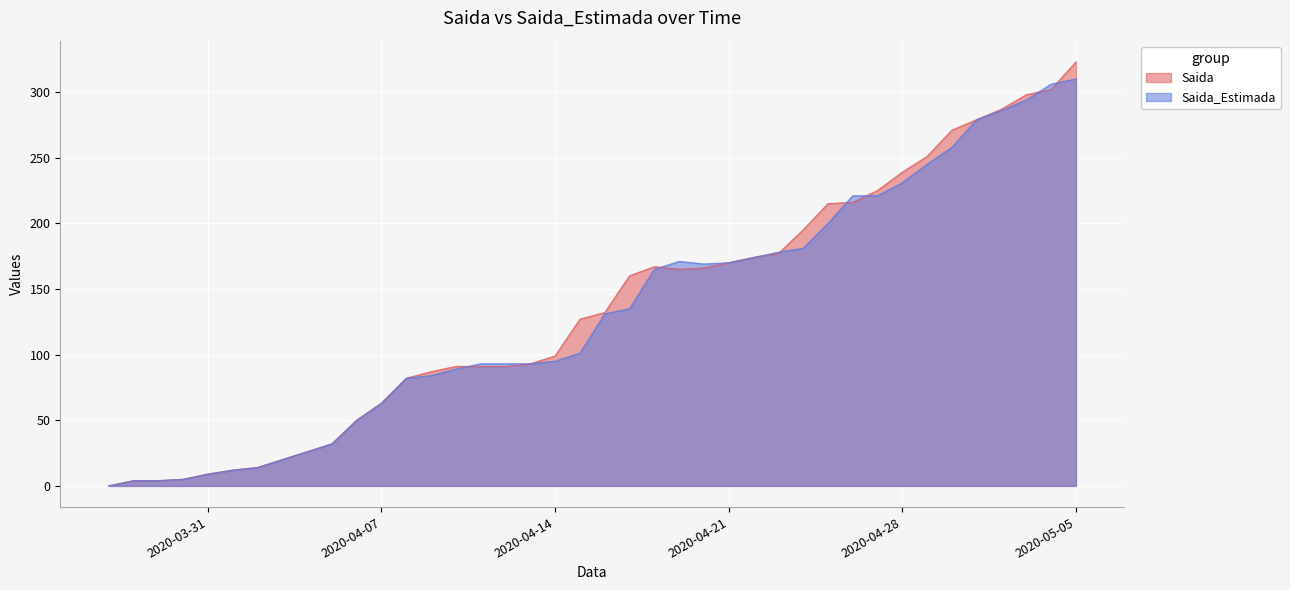

What is the sum of all Saida values?

5412